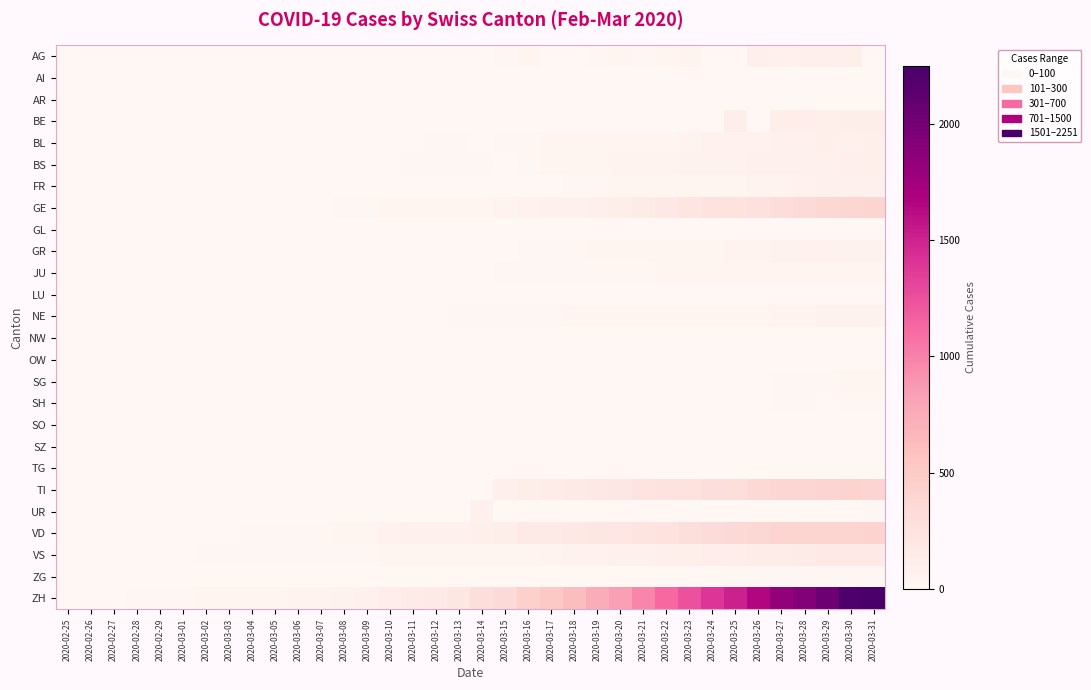

At which category is the sum across all series the highest?

2020-03-30